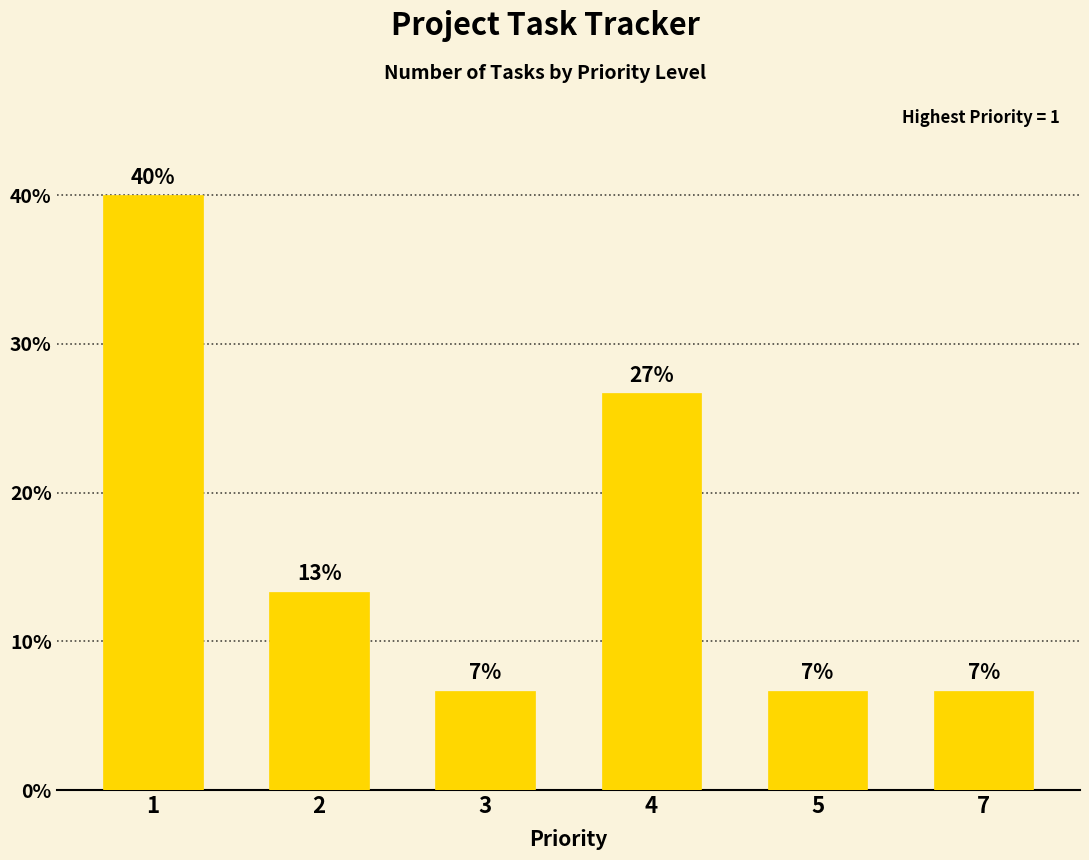

How many bars are there in total?

6